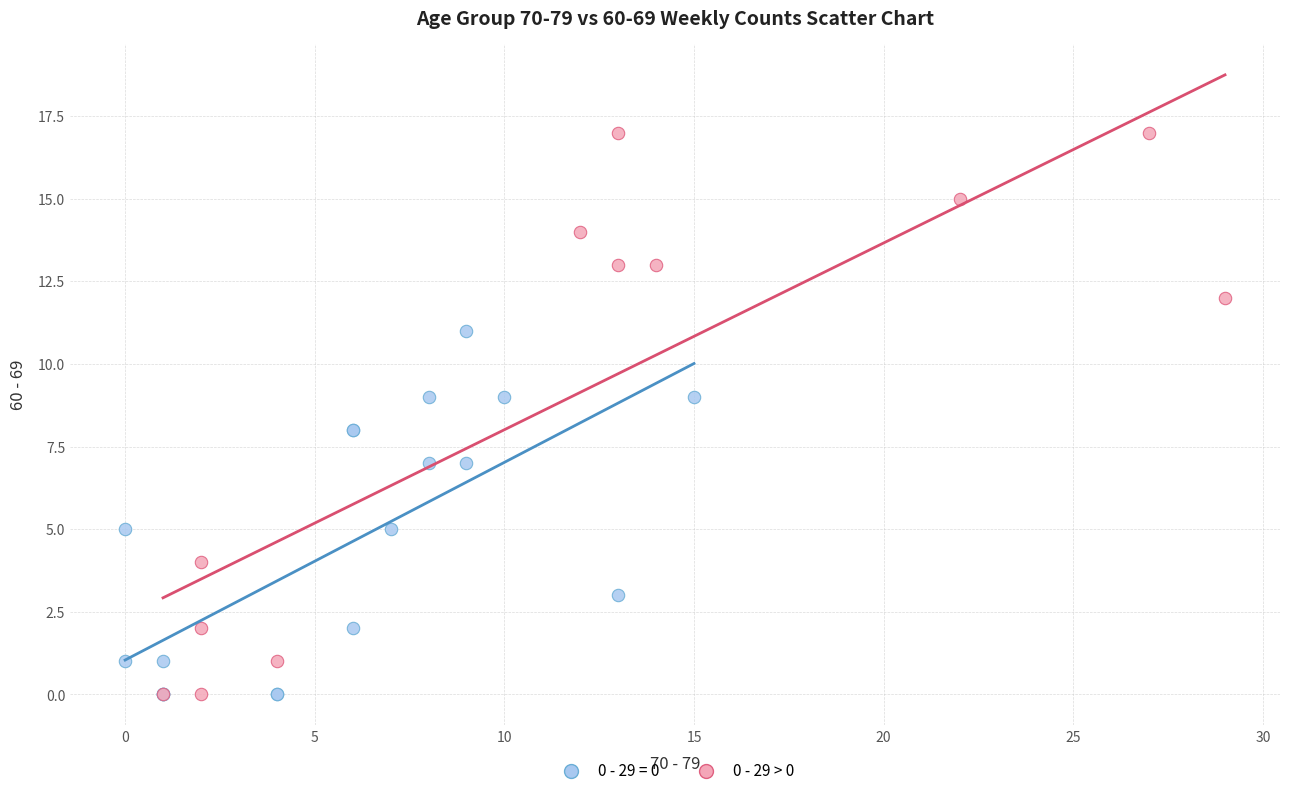

Which series reaches the maximum Y coordinate?

0 - 29 > 0